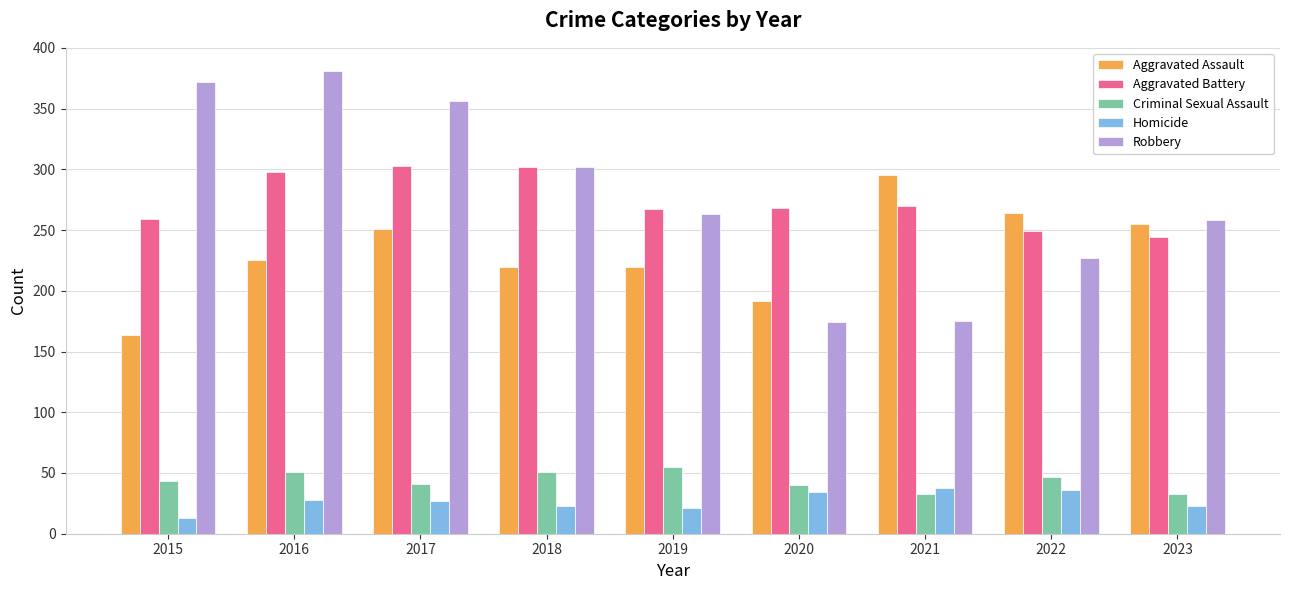

How many values in the Aggravated Assault series are below 225?

4